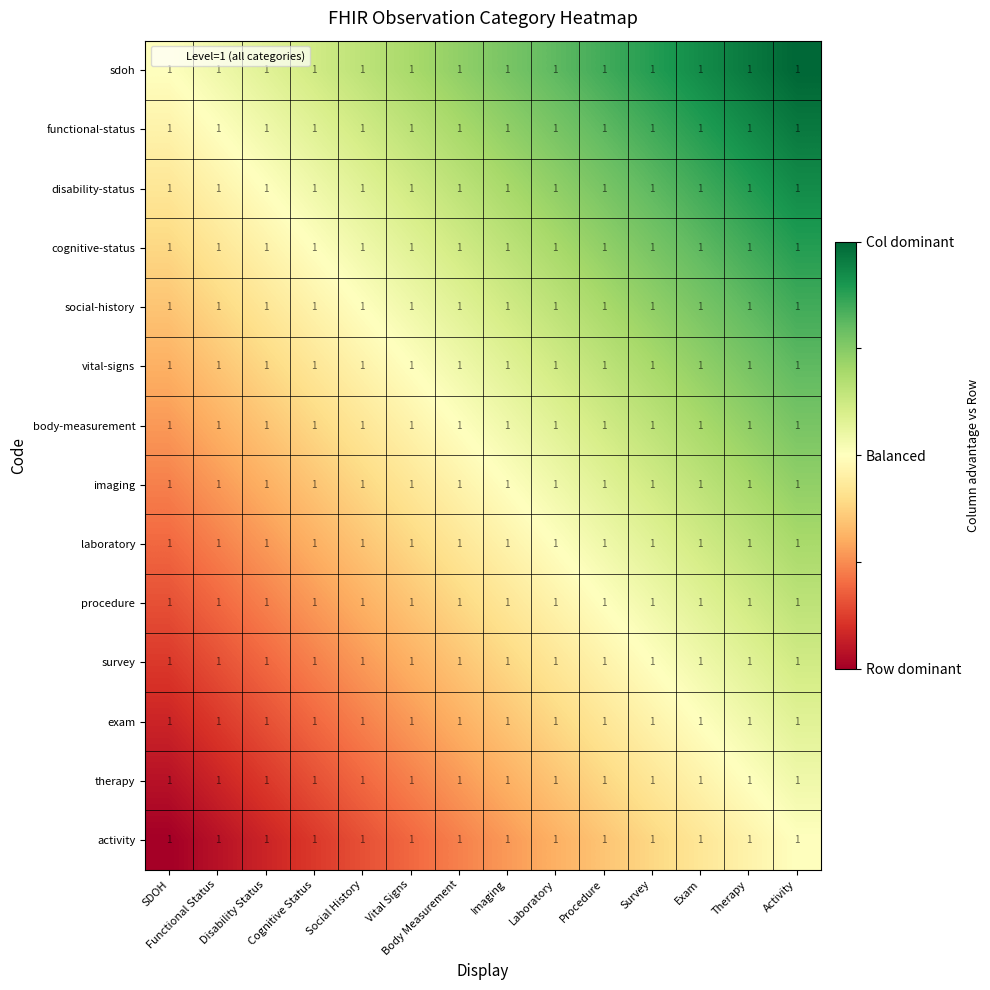

Rank the series at Laboratory from lowest to highest value.

activity, therapy, exam, survey, procedure, laboratory, imaging, body-measurement, vital-signs, social-history, cognitive-status, disability-status, functional-status, sdoh